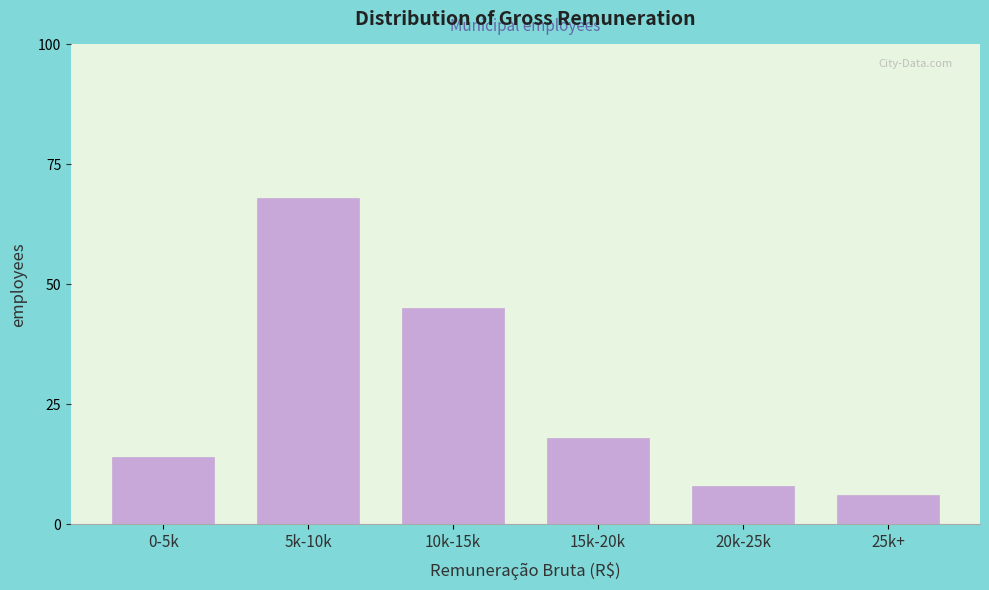

Reading left to right, list all the values displayed in this chart.

0-5k=14	5k-10k=68	10k-15k=45	15k-20k=18	20k-25k=8	25k+=6